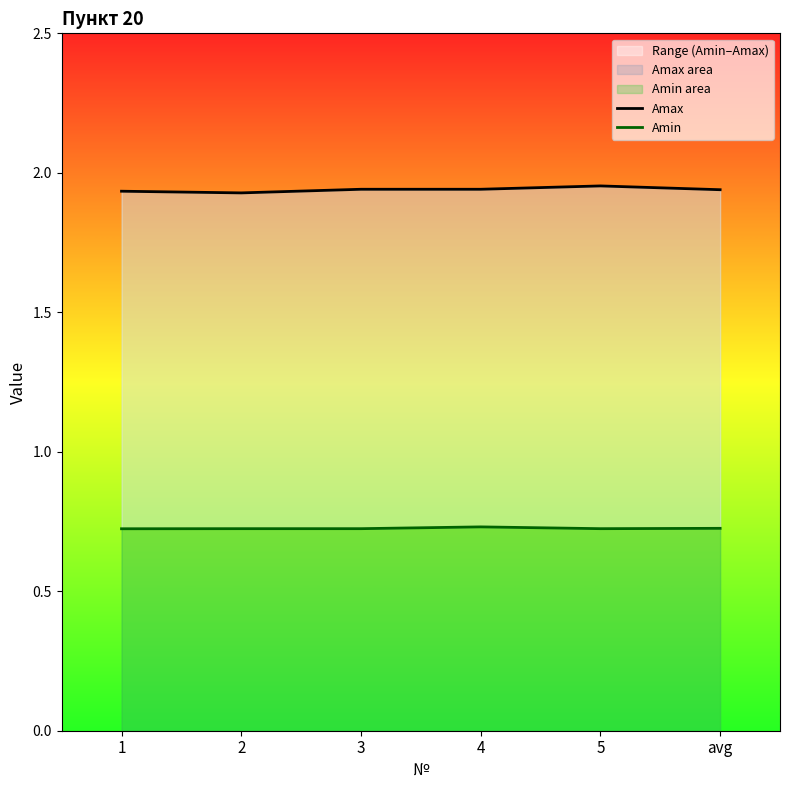

True or false: Amin and Amax cross at least once.

False